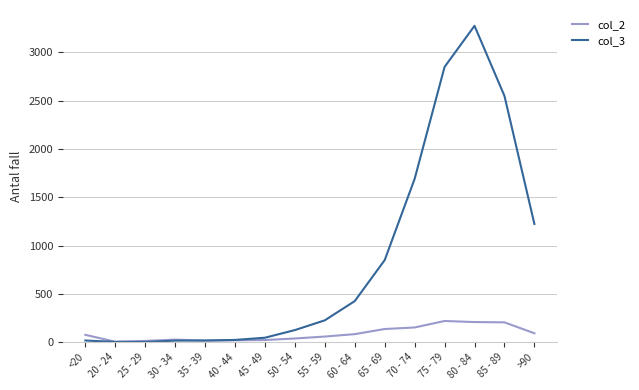

Which category has the highest value in the col_3 series?

80 - 84